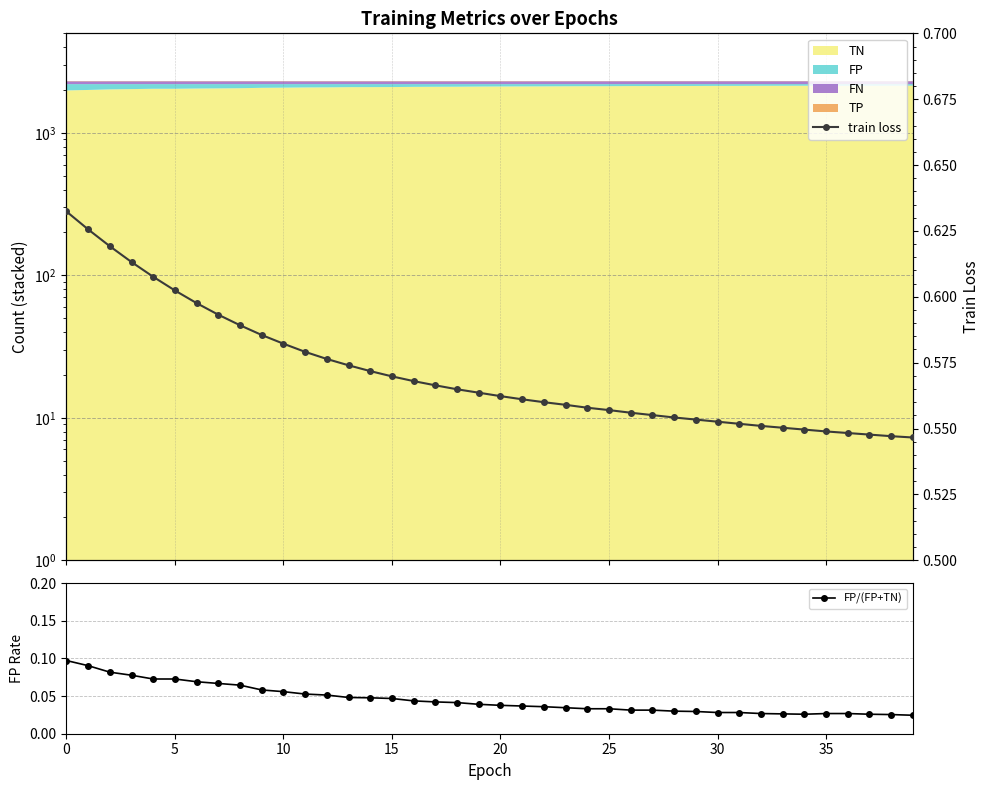

What is the greatest value displayed?

0.6